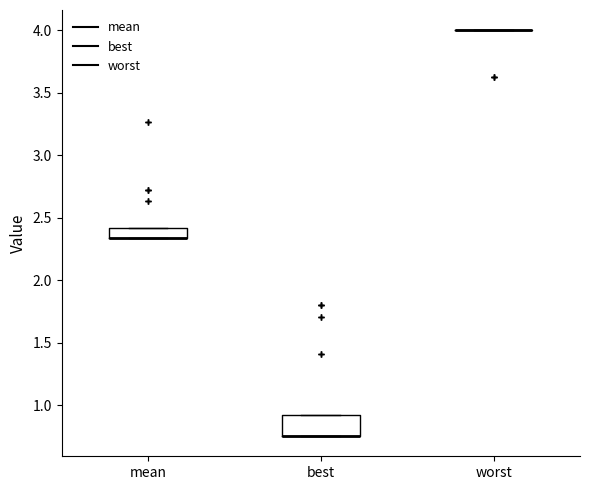

Where is the upper edge of the box for best on the y-axis? The values are not printed on the chart, so give them approximately, as read against the axis.

0.90